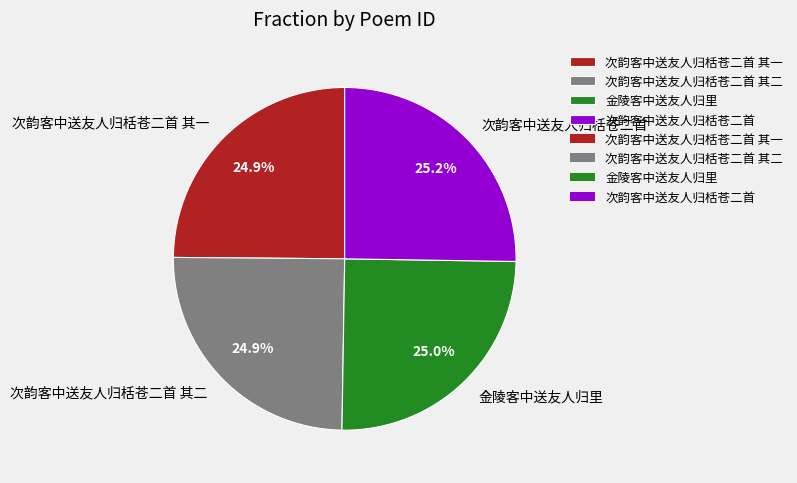

To the nearest percent, what percentage of the pie is 次韵客中送友人归栝苍二首 其二?

25%